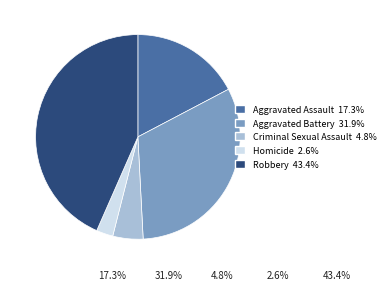

The Robbery slice represents 43% of the pie. True or false?

True